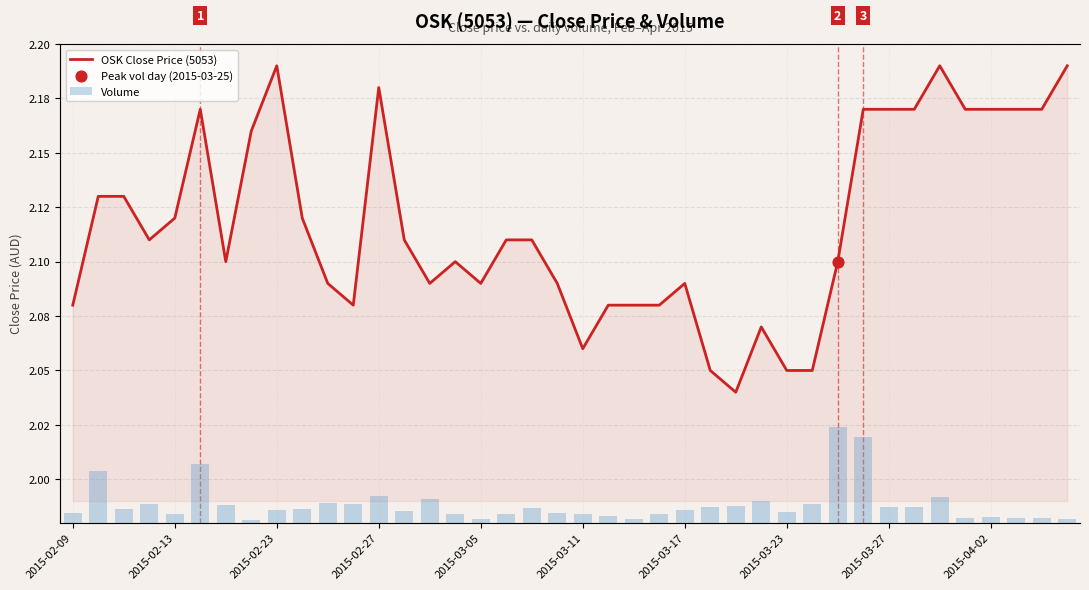

Which series reaches the maximum Y coordinate?

Volume